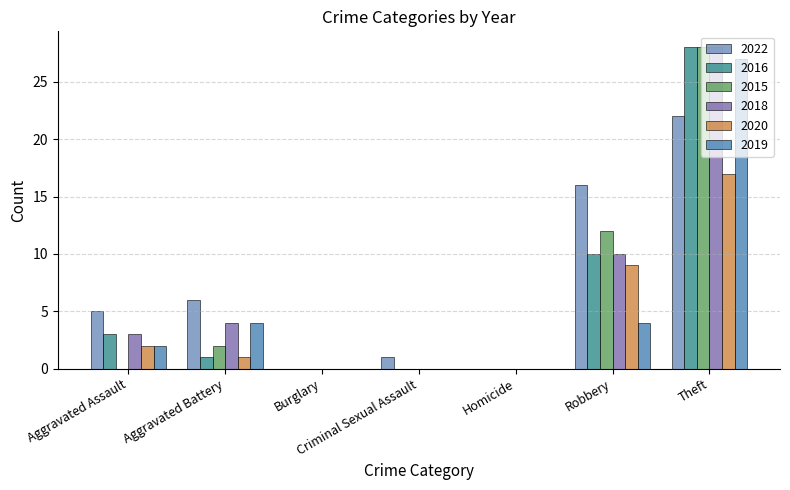

The value of 2020 at Homicide is 0. True or false?

True